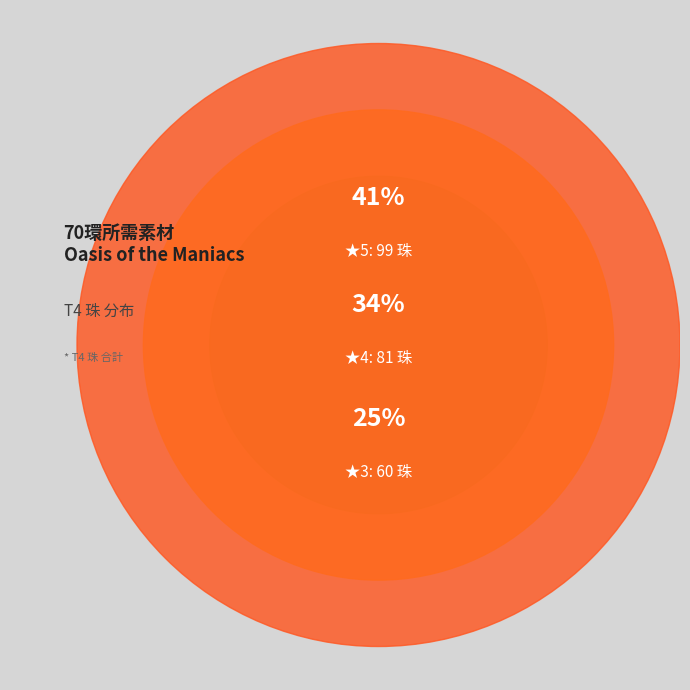

Is there any slice that represents more than half of the pie?

No